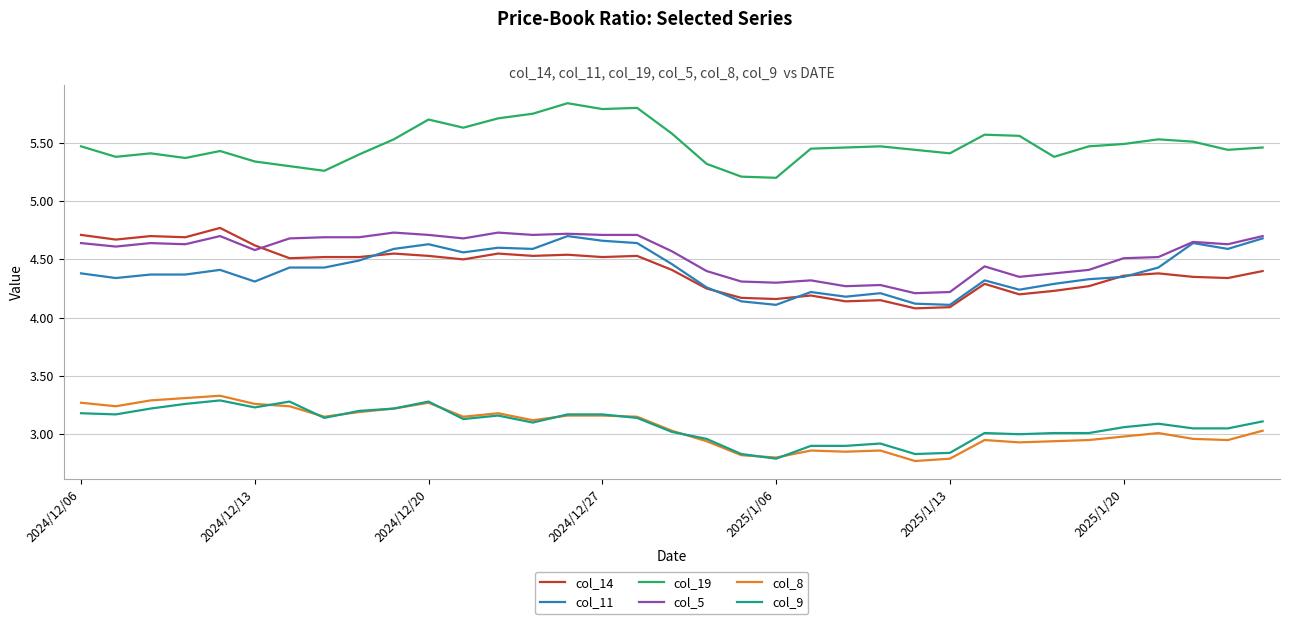

Which series has the largest total across all categories?

col_19